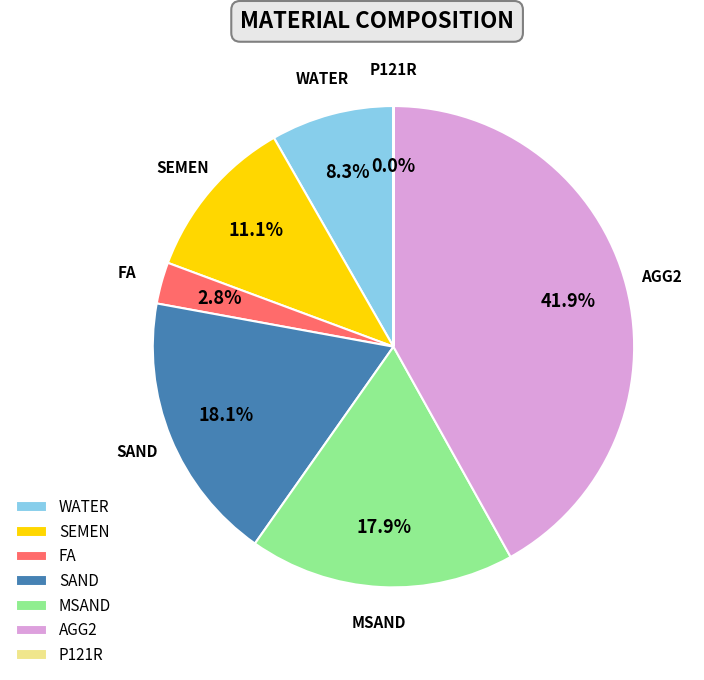

Is the sum of SAND and SEMEN greater than half?

No